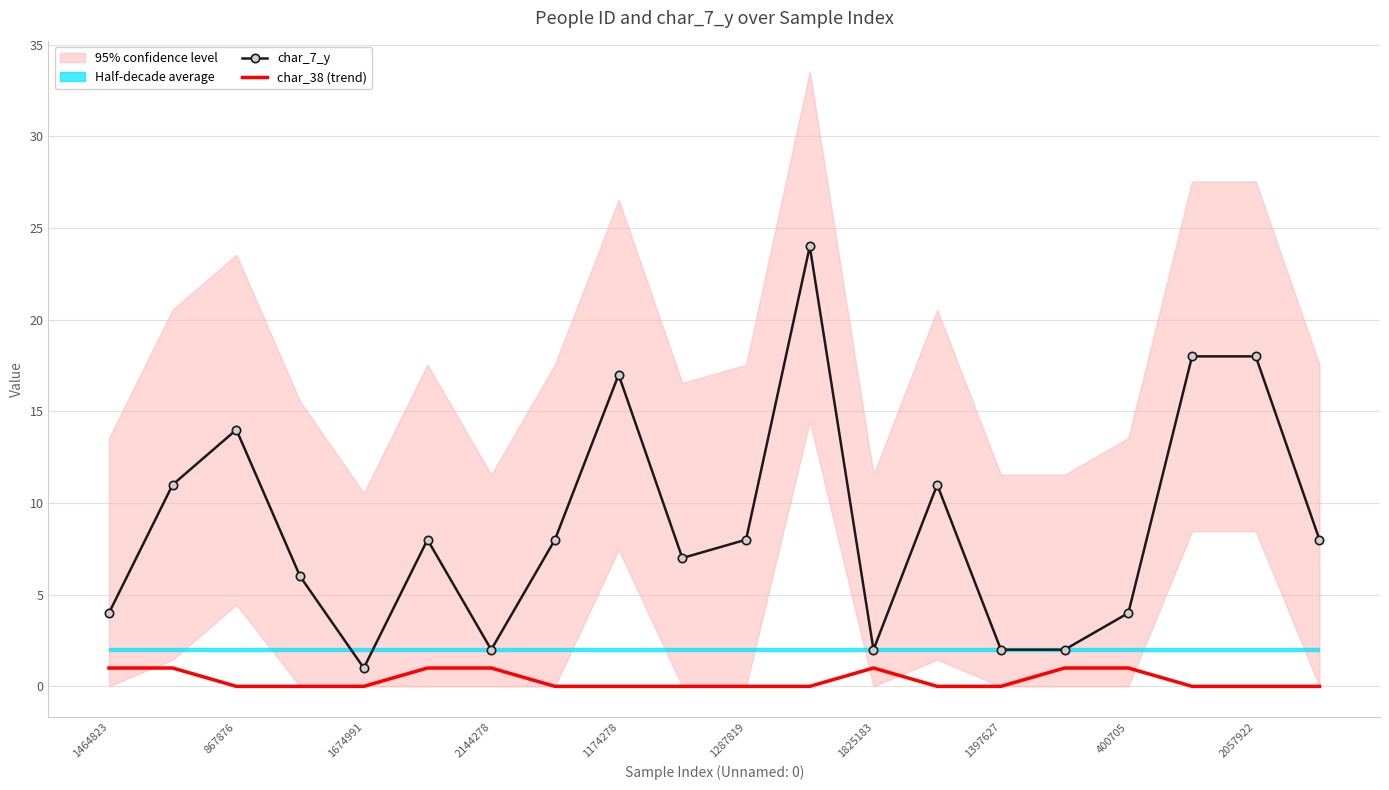

True or false: char_38 (trend) and char_7_y intersect in this chart.

False